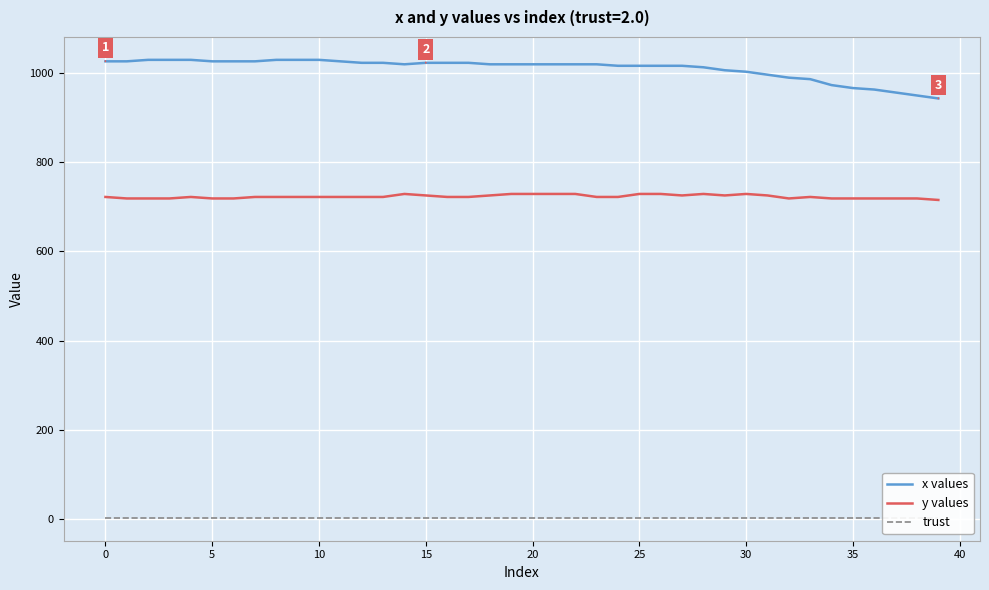

Which series has the largest range (max minus min)?

x values